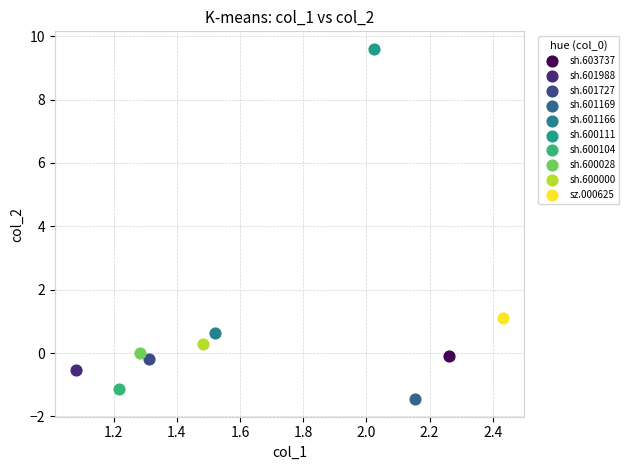

Which series reaches the maximum Y coordinate?

sh.600111